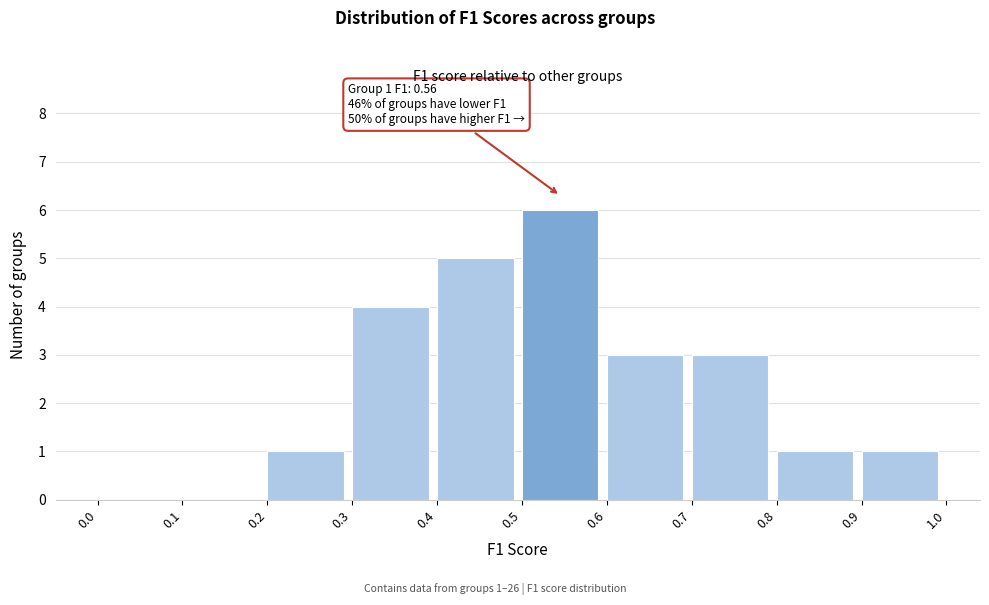

Which range on the x-axis has the tallest bar?

0.5 to 0.6